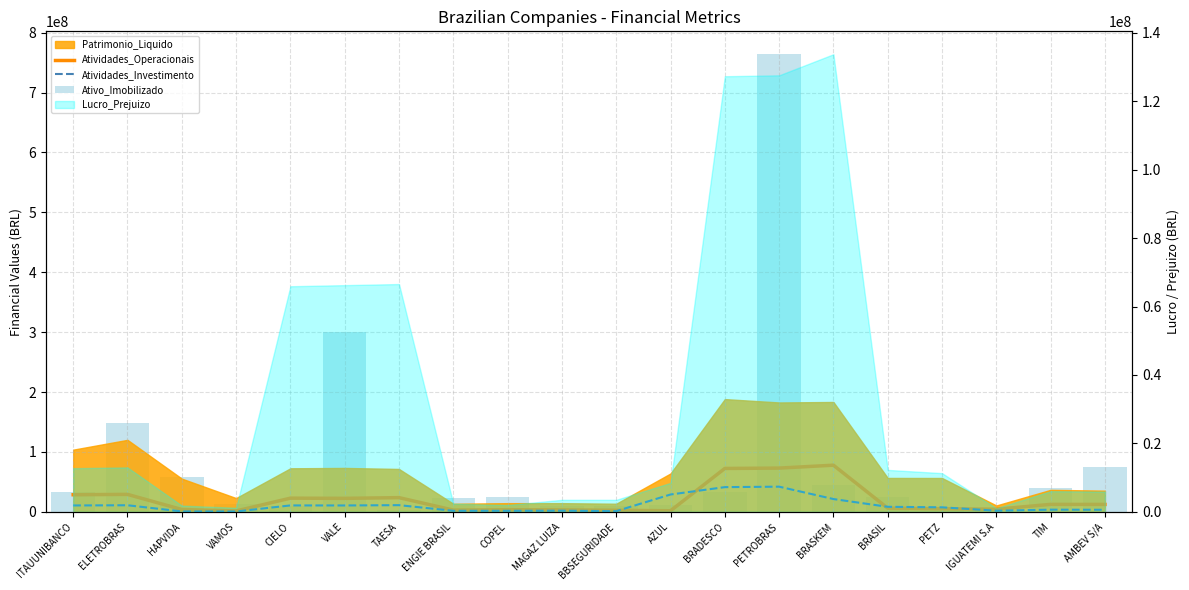

What is the average value of the Atividades_Operacionais series?

20528108.1